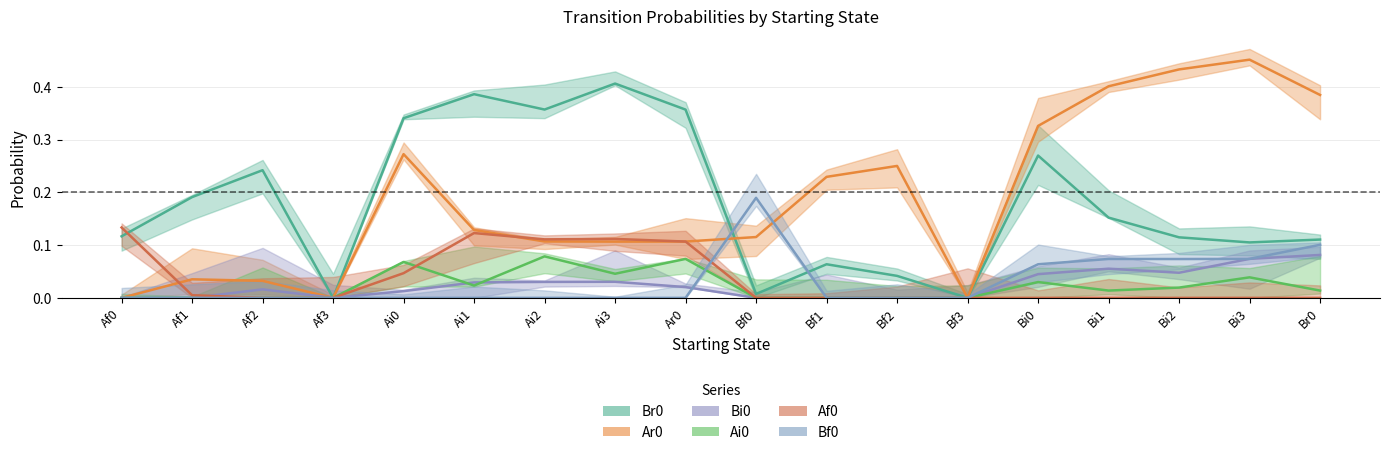

How many data points does each series have?

18